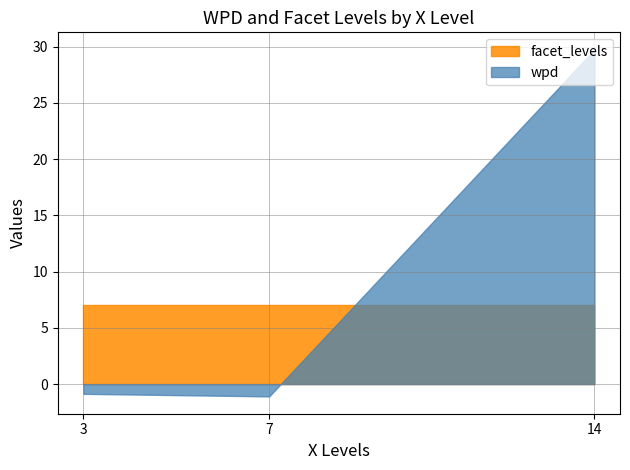

Is it true that facet_levels equals 14.6 at 3?

False